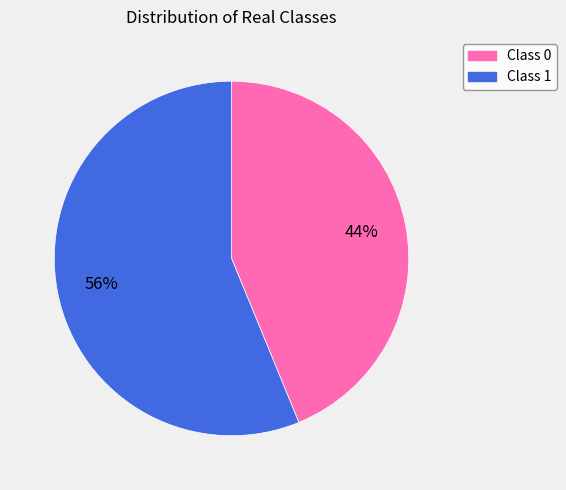

How many segments does this pie chart have?

2